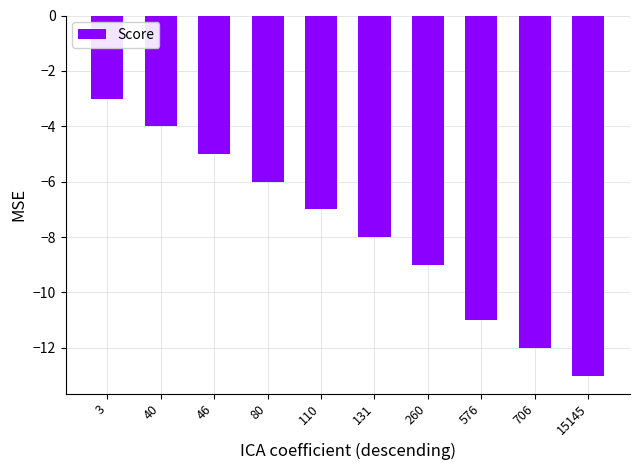

What is the difference between the maximum and minimum values?

10